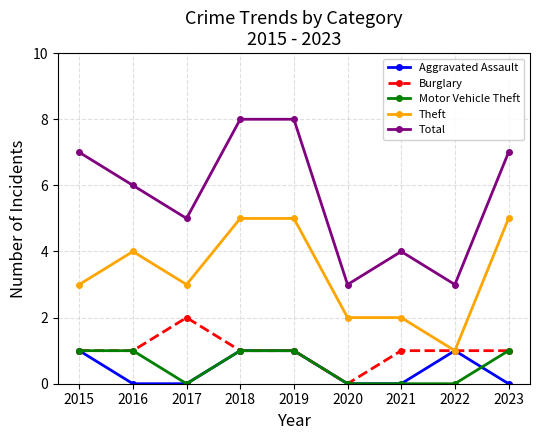

What value does the Total series have at 2021?

4